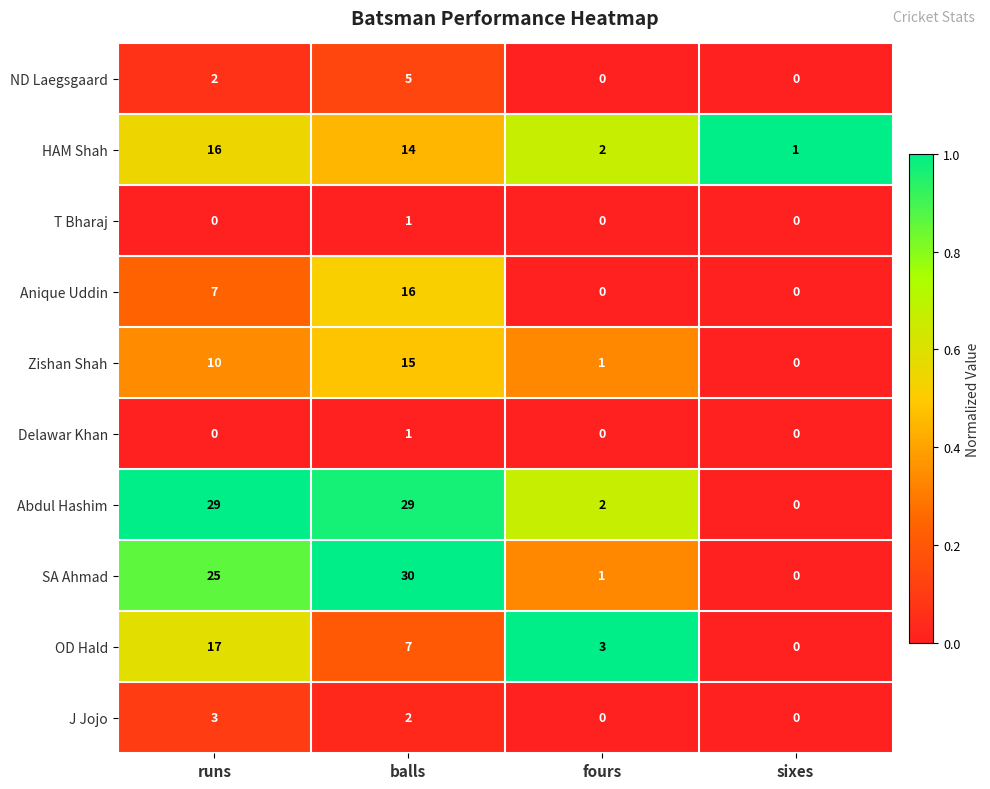

The value of Zishan Shah at balls is 15. True or false?

True